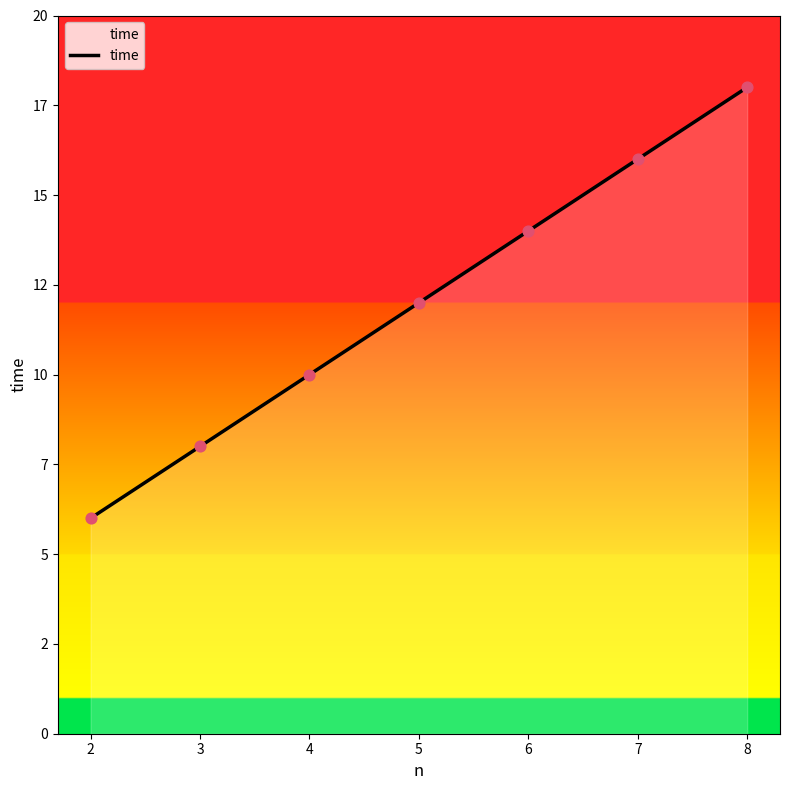

Is this an area chart (filled region under the line)?

Yes